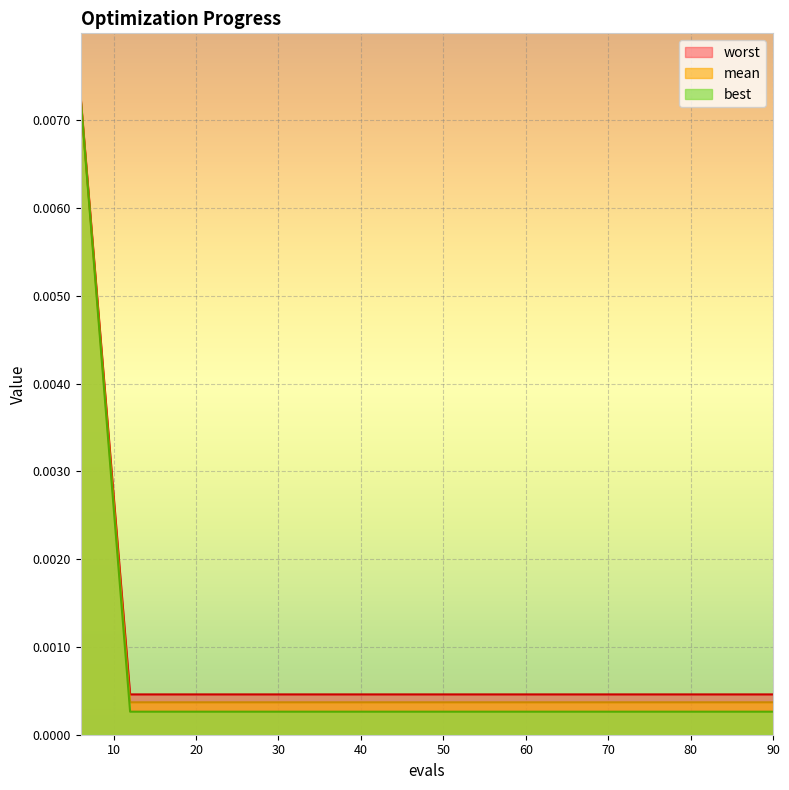

Rank the series at 60 from highest to lowest value.

worst, mean, best